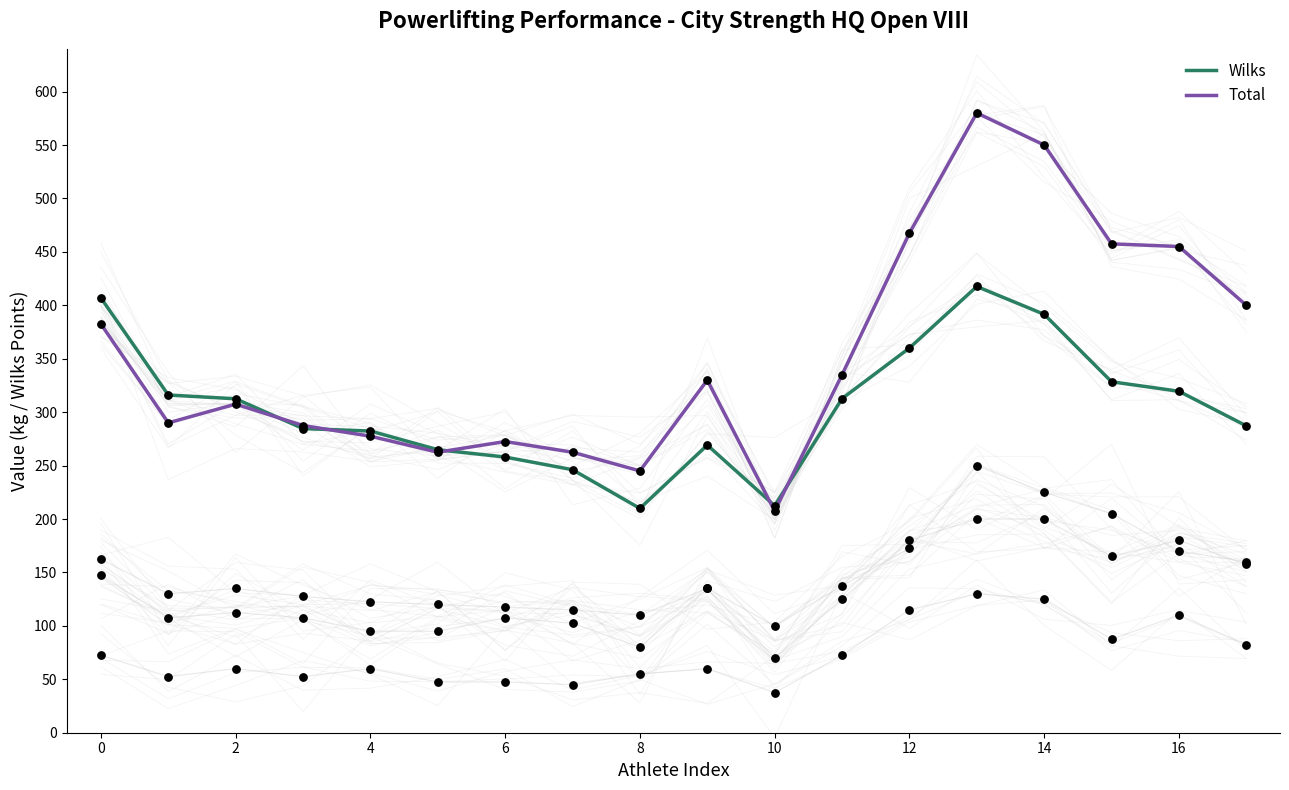

Which series contains the highest Y value?

Total